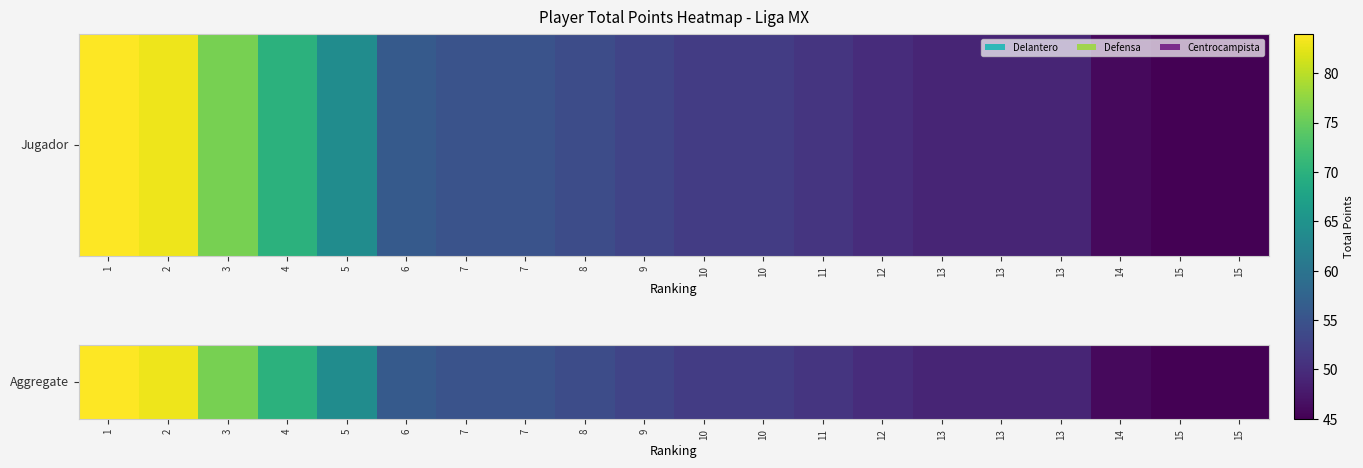

Rank the categories by value from lowest to highest.

15, 15, 14, 13, 13, 13, 12, 11, 10, 10, 9, 8, 7, 7, 6, 5, 4, 3, 2, 1